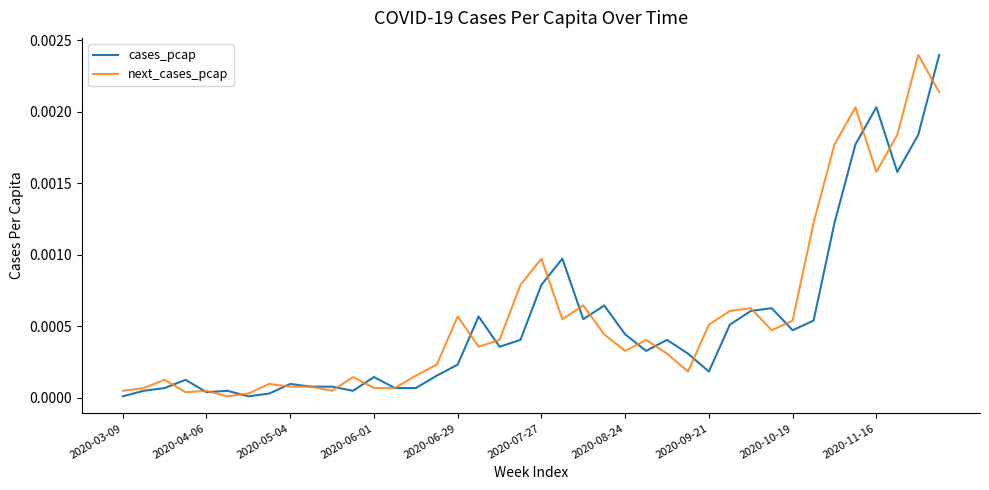

Which category has the highest value in the next_cases_pcap series?

38